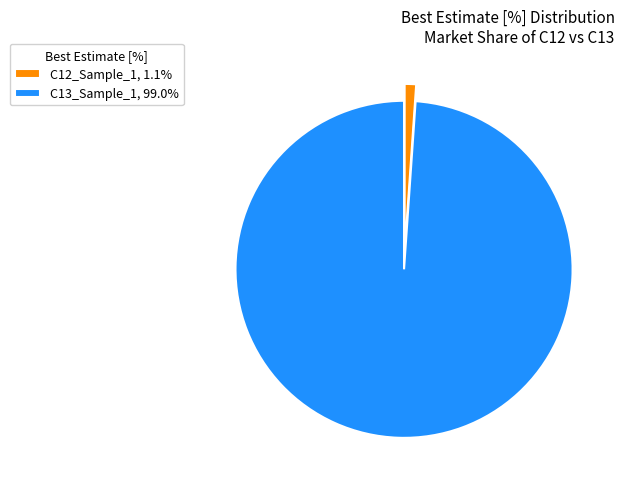

Combined, do C13_Sample_1, 99.0% and C12_Sample_1, 1.1% account for over 50%?

Yes